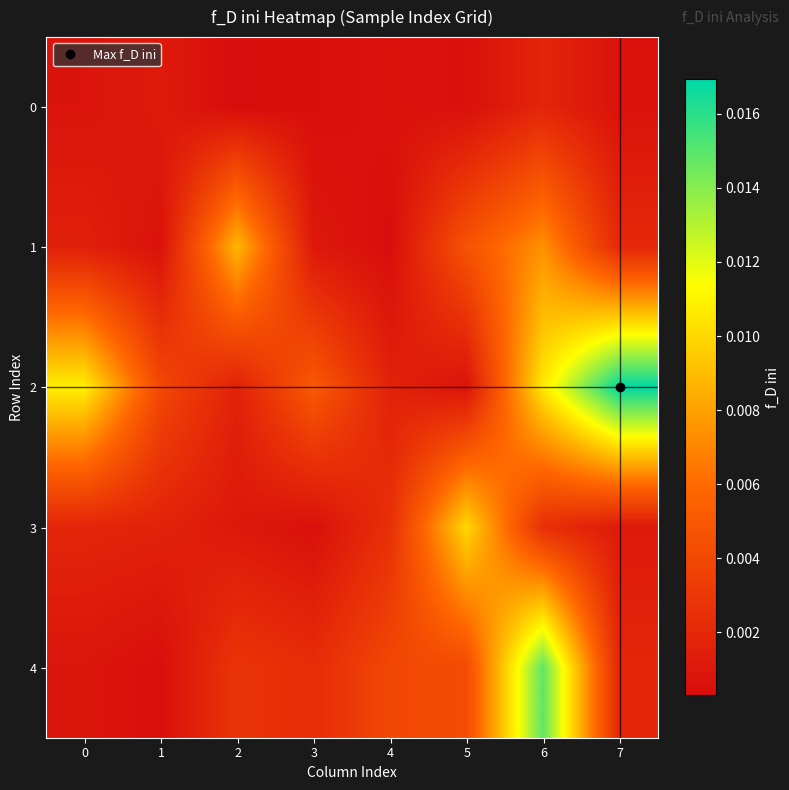

Which series has the largest range (max minus min)?

2